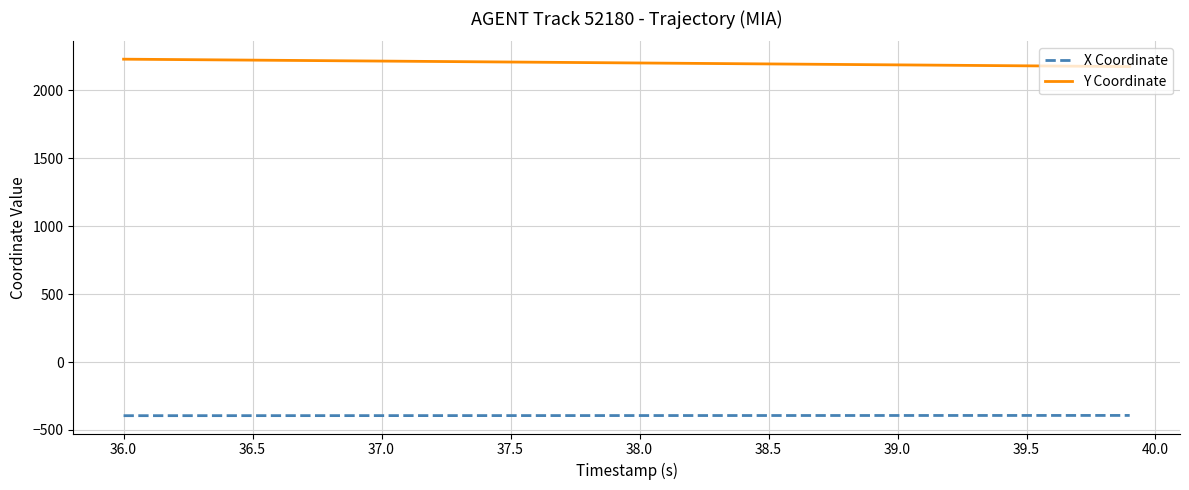

List the series in order of their peak value, highest first.

Y Coordinate, X Coordinate